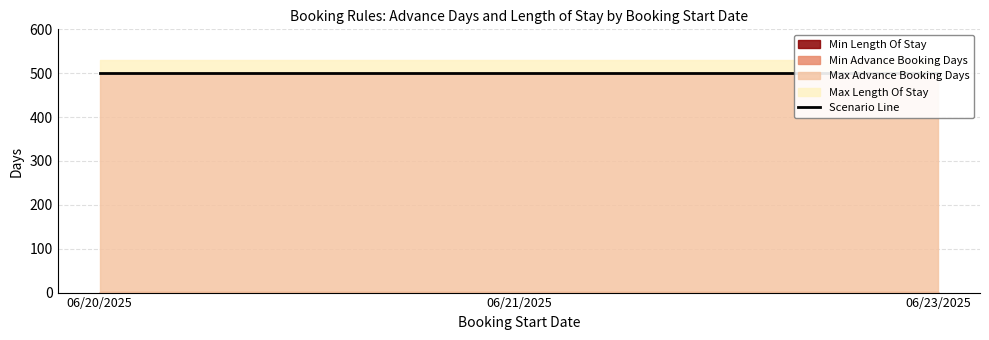

Which series has the widest spread of values?

Min Length Of Stay